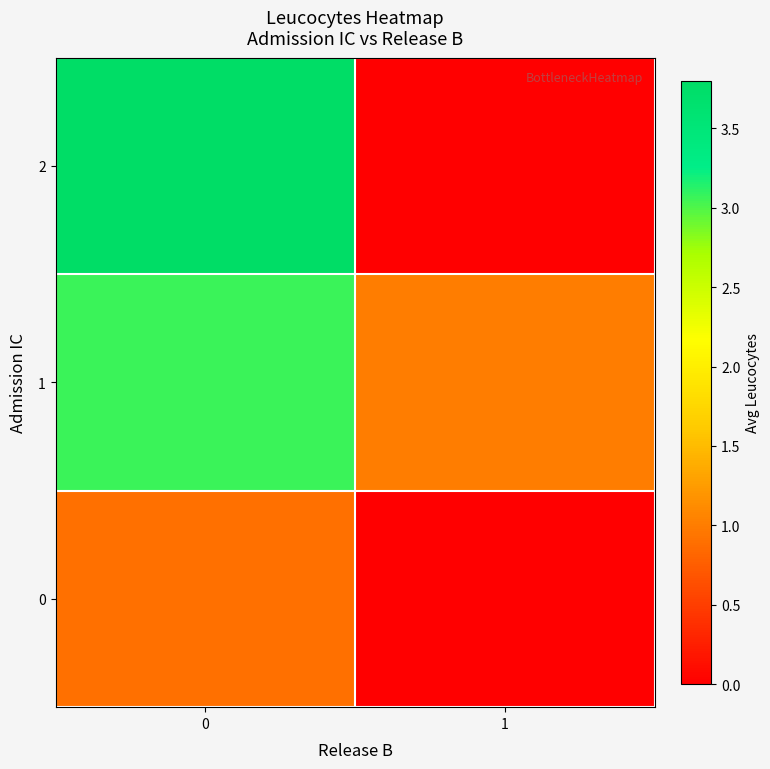

List the series in order of their peak value, lowest first.

0, 1, 2